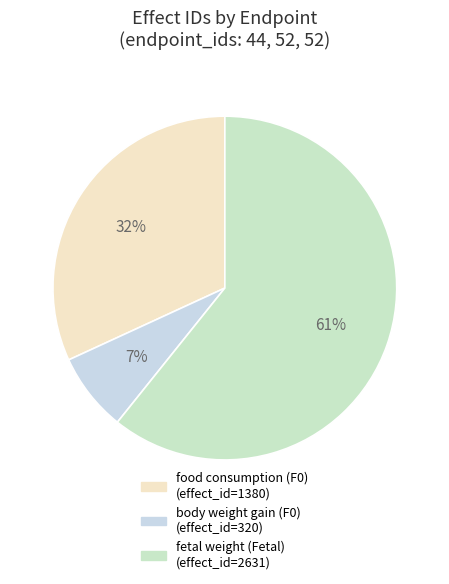

True or false: body weight gain (F0) accounts for 7% of the total.

True